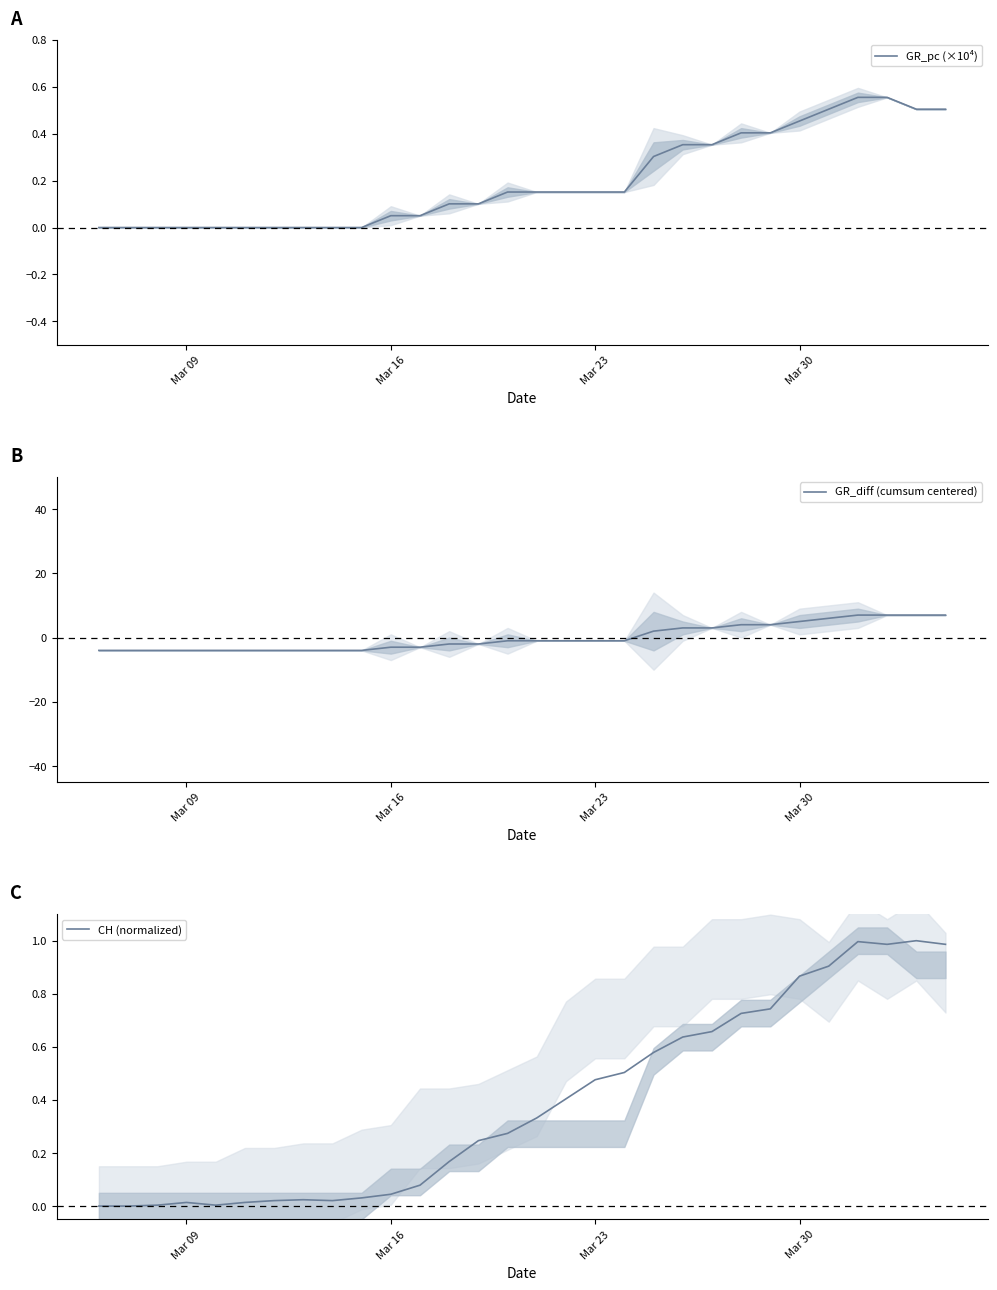

True or false: GR_pc (×10⁴) has more than 2 points higher than both neighbors.

False